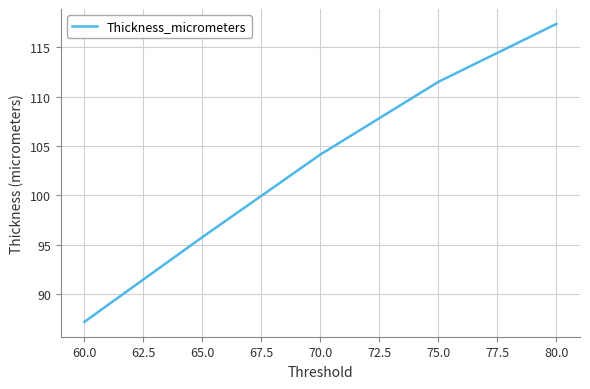

True or false: the data shows 129.4 at 65.0.

False